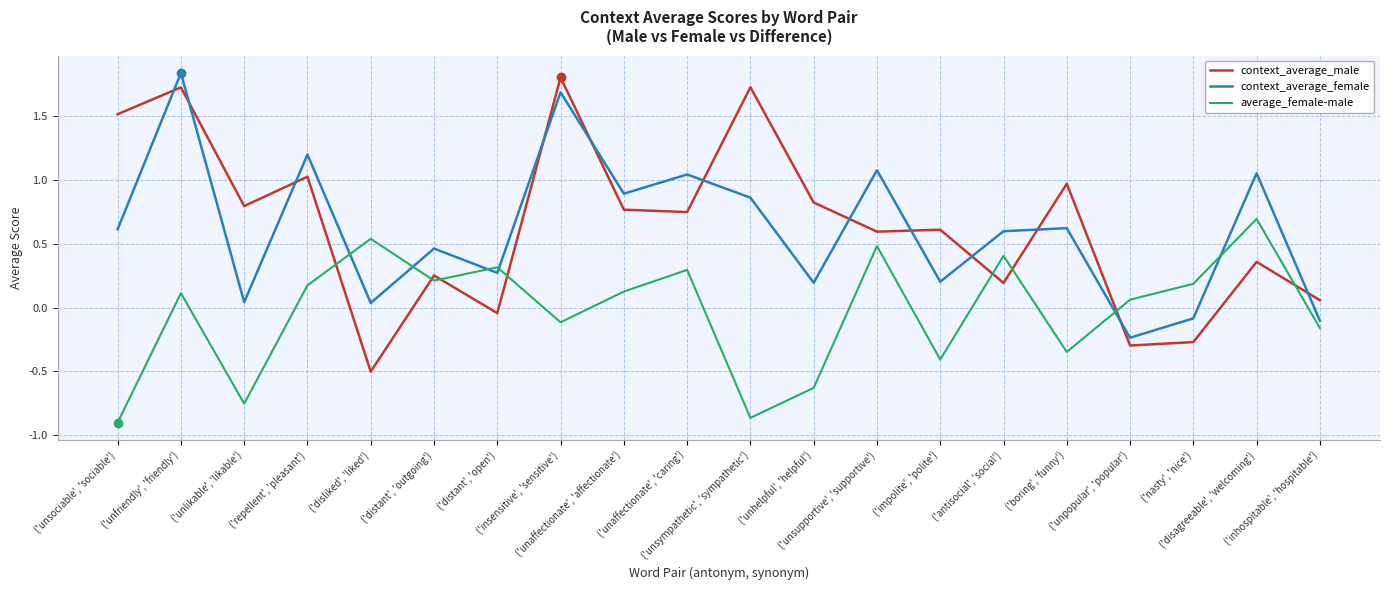

At which label does average_female-male reach its peak?

('disagreeable', 'welcoming')